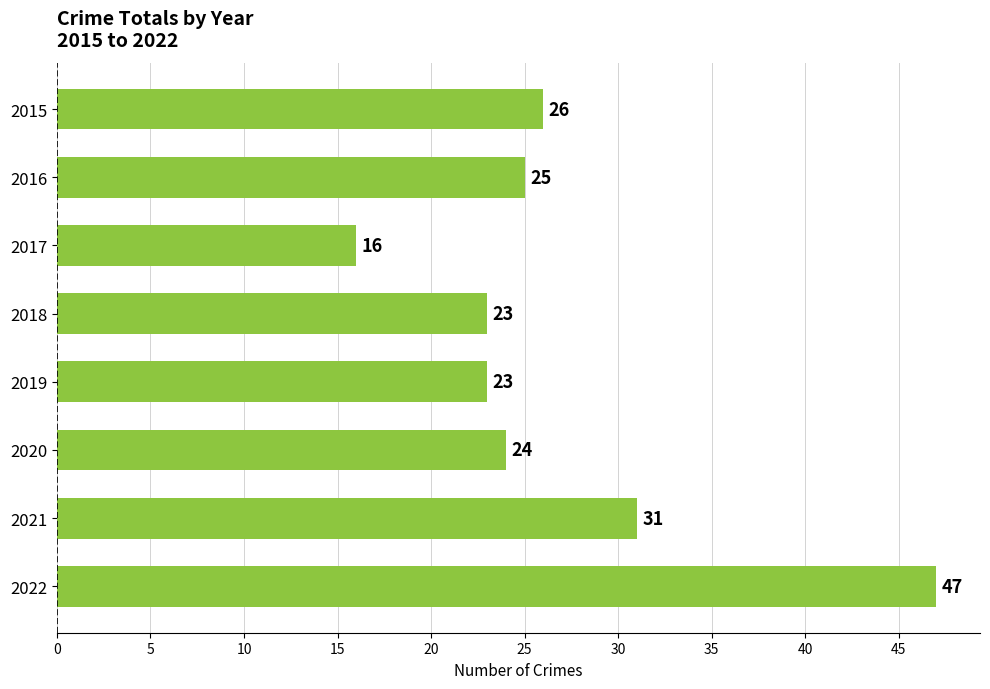

Reading top to bottom, transcribe all the data shown in this chart.

2015=26	2016=25	2017=16	2018=23	2019=23	2020=24	2021=31	2022=47